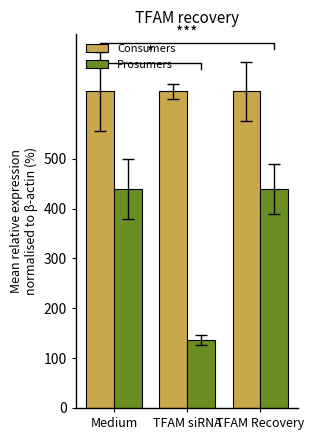

The Prosumers series shows 233 at TFAM siRNA. True or false?

False